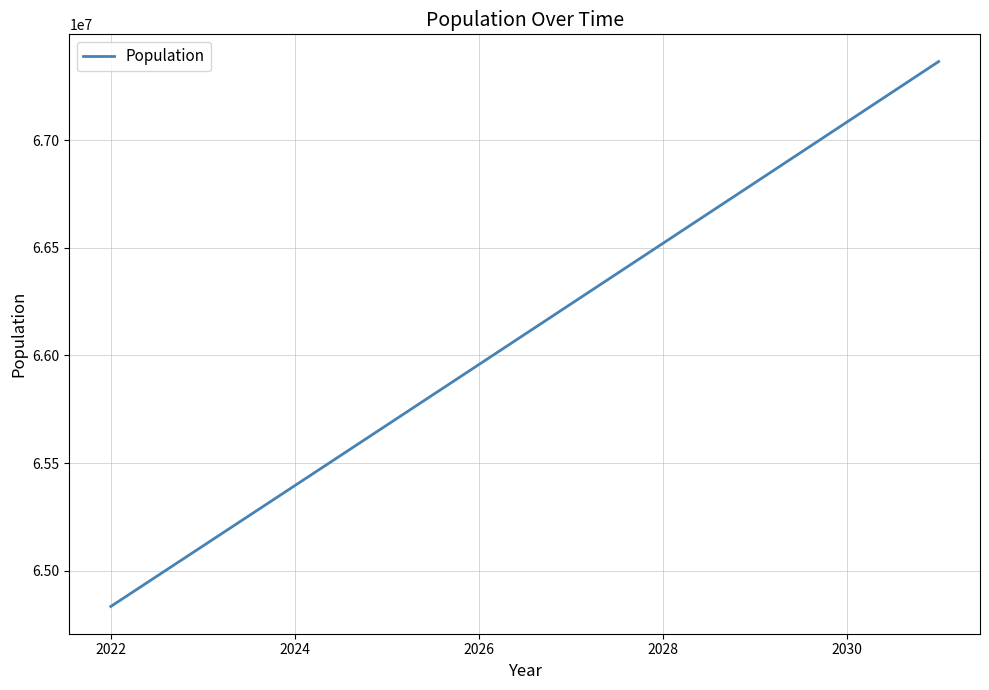

What is the smallest value displayed?

64833296